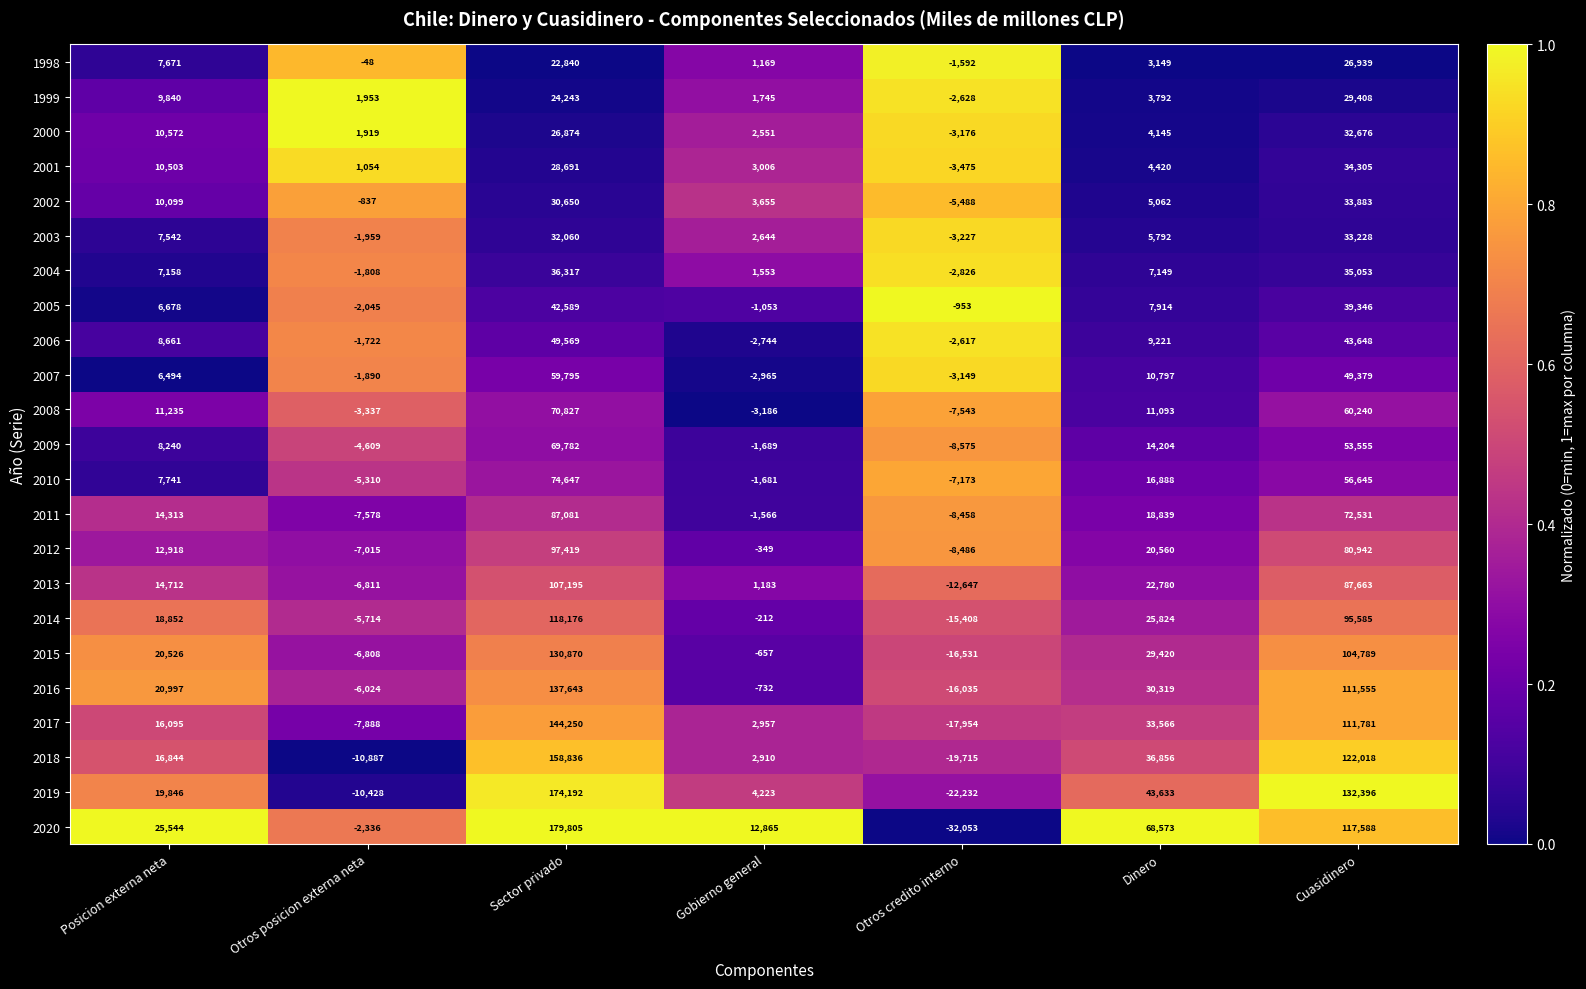

How many negative values does the 2017 series have?

2